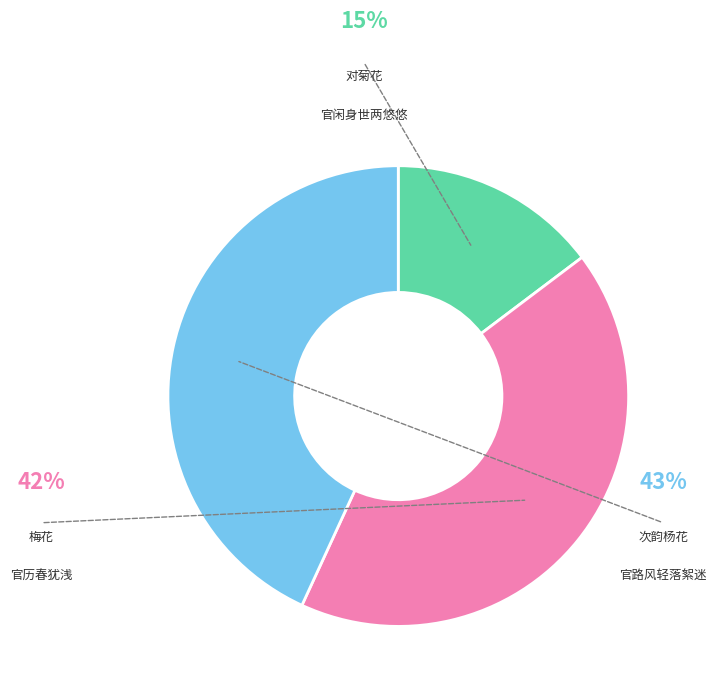

Combined, do 对菊花·官闲身世两悠悠 and 次韵杨花·官路风轻落絮迷 account for over 50%?

Yes